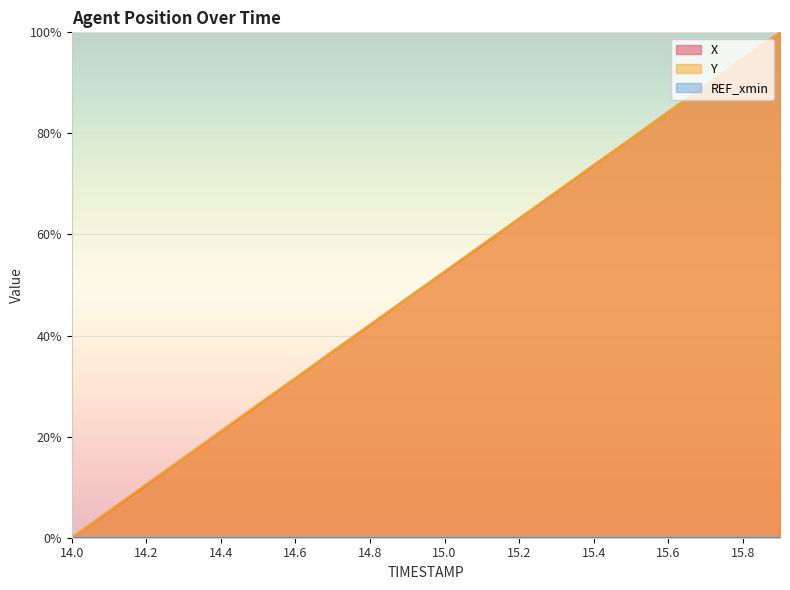

True or false: X has a value of 94.8 at 15.8.

True